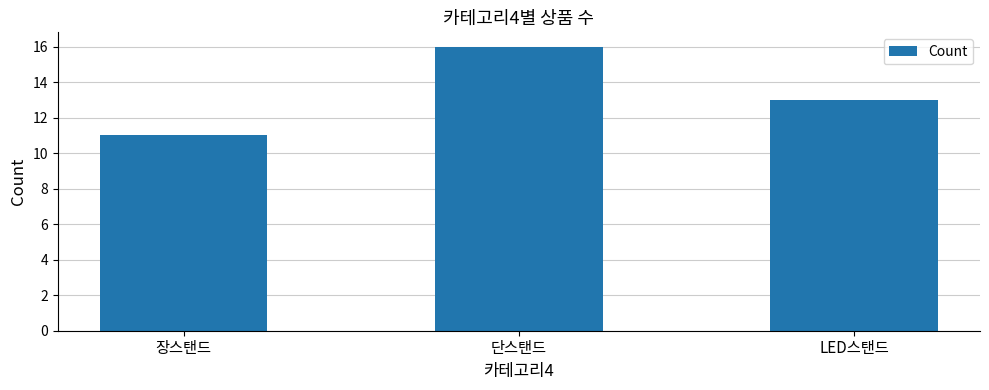

What is the ratio of the value at 단스탠드 to the value at LED스탠드?

1.2